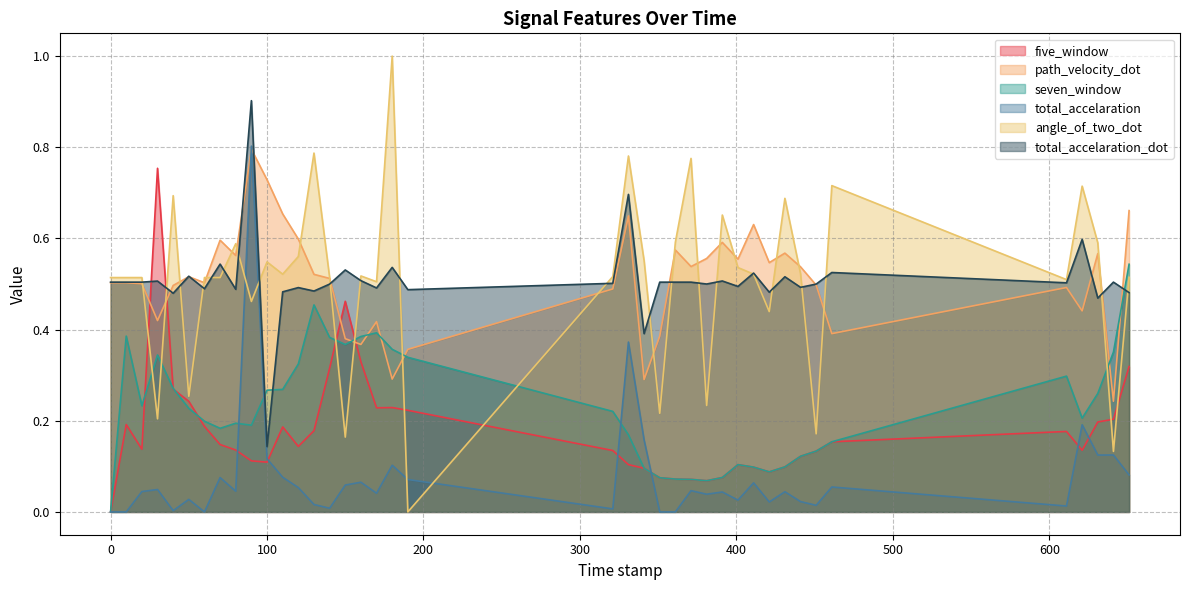

How many intersections are there between total_accelaration_dot and seven_window?

3